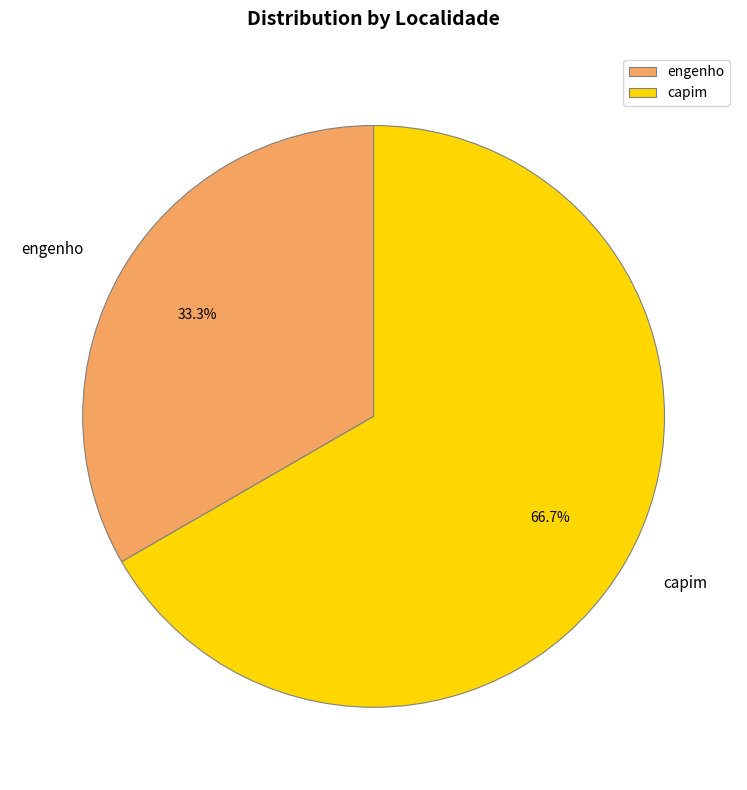

Which category has the smallest portion of the pie?

engenho